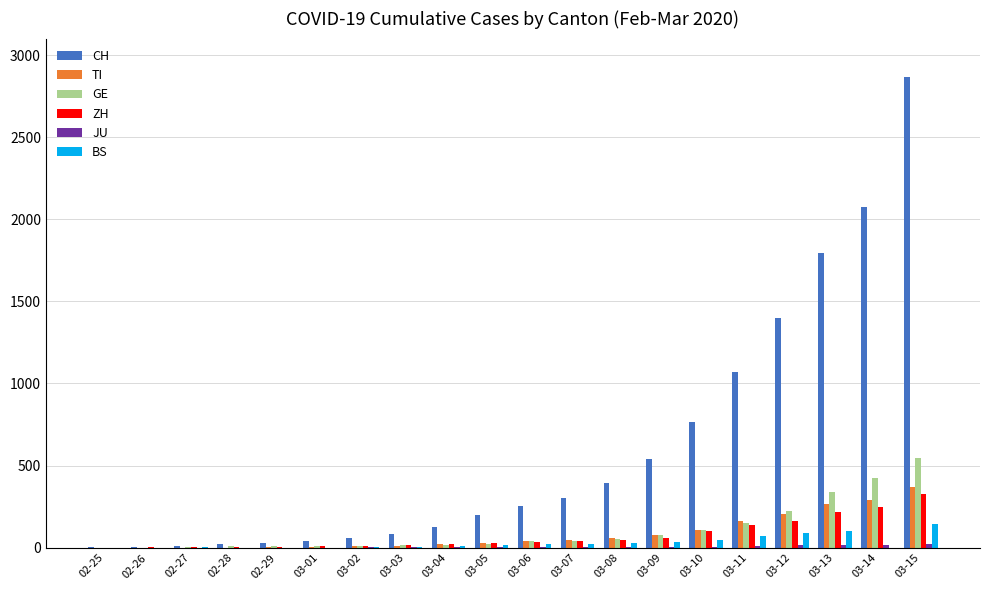

Where is CH nearest to the value 1433?

03-12